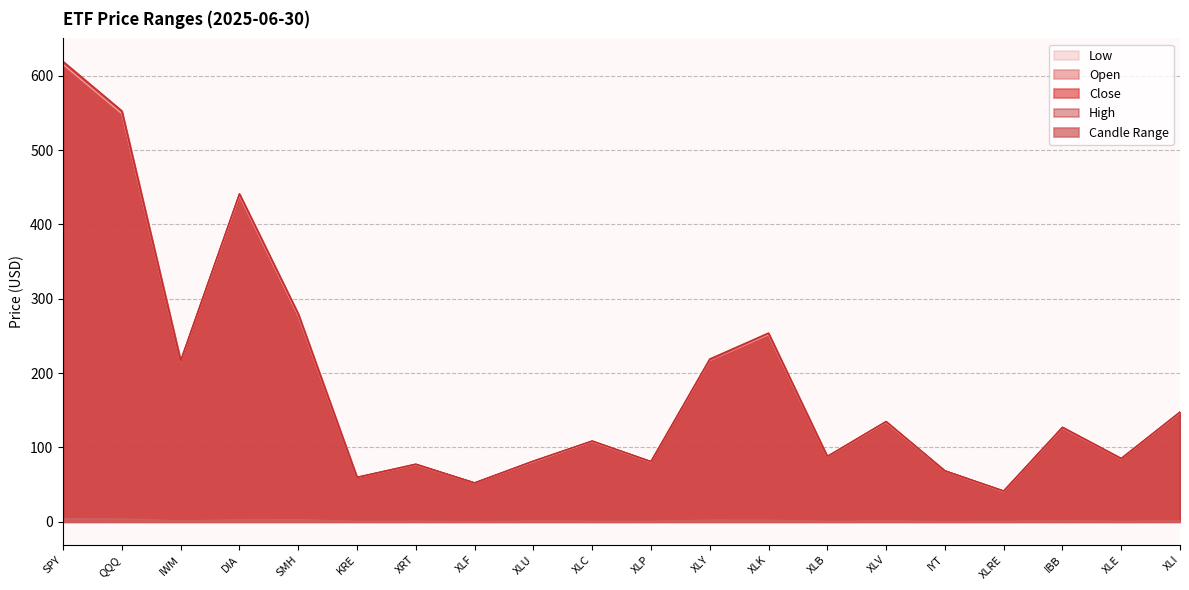

At which category is the sum across all series the highest?

SPY